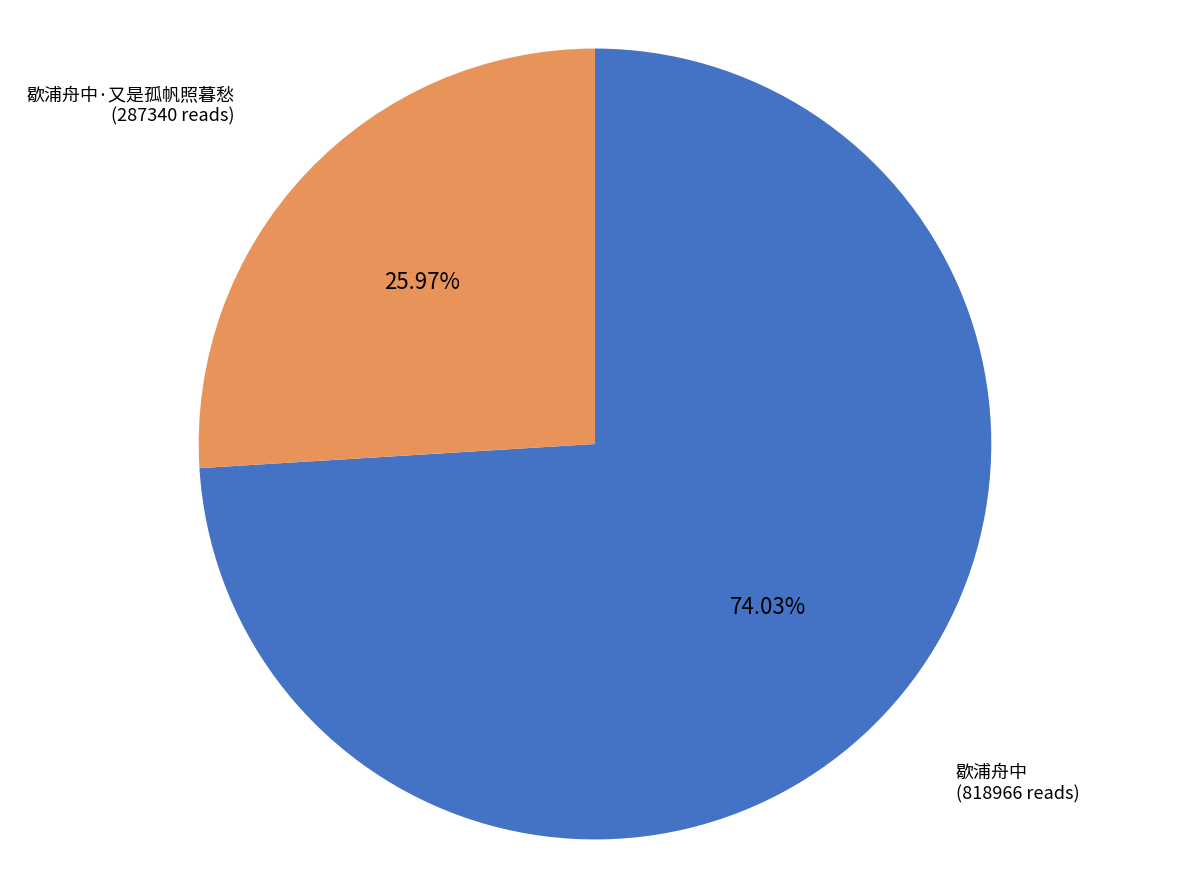

Is there a majority slice in this chart?

Yes